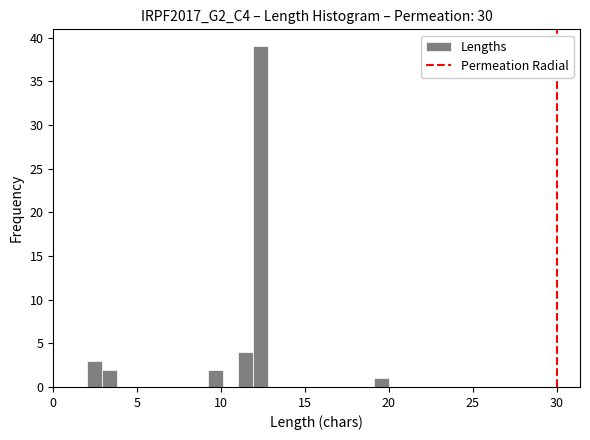

Read against the x-axis, roughly where is the centre of the tallest bar?

12.5